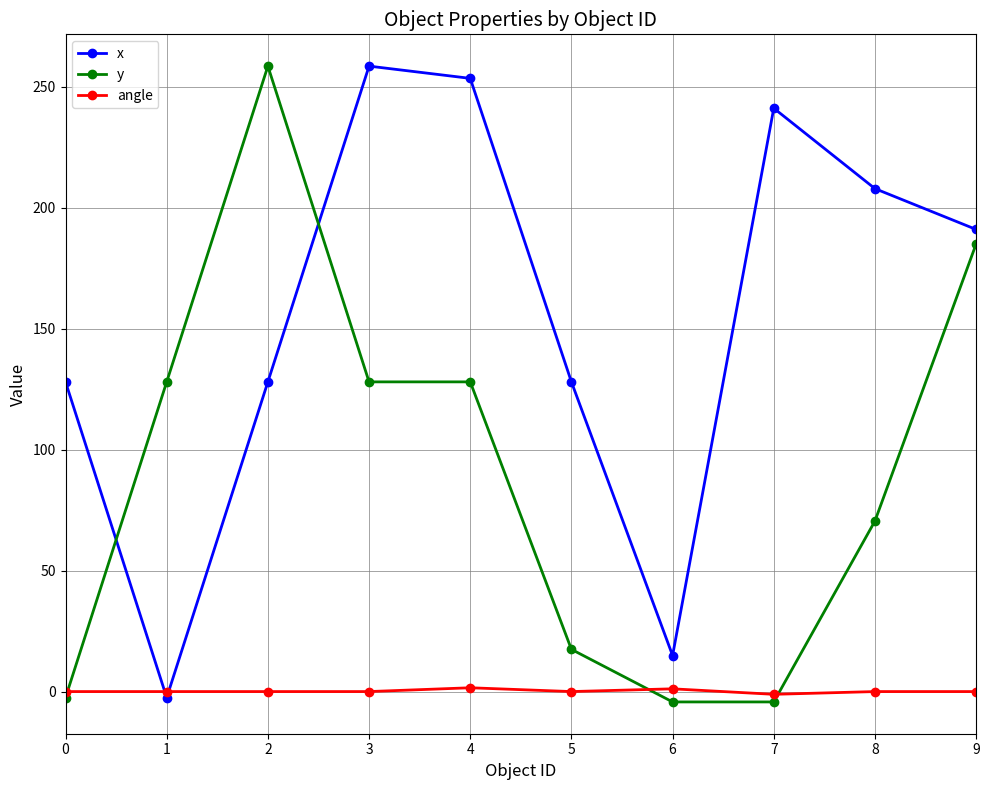

What value does the angle series have at 4?

1.6